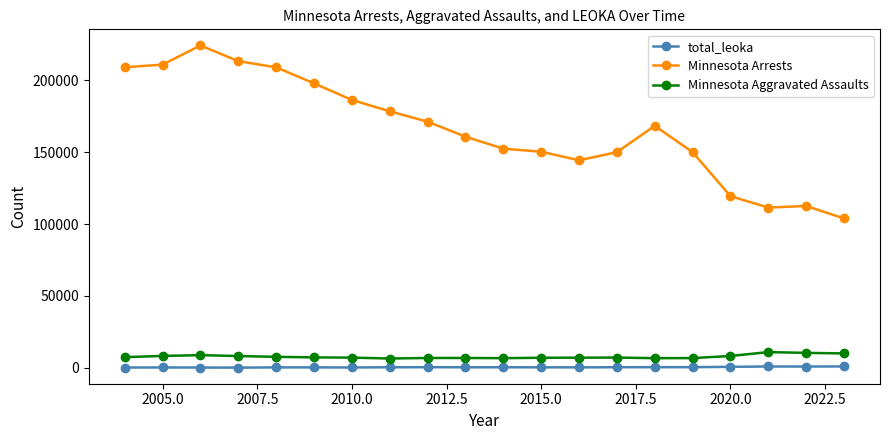

True or false: Minnesota Arrests has more than 0 interior local peaks.

True